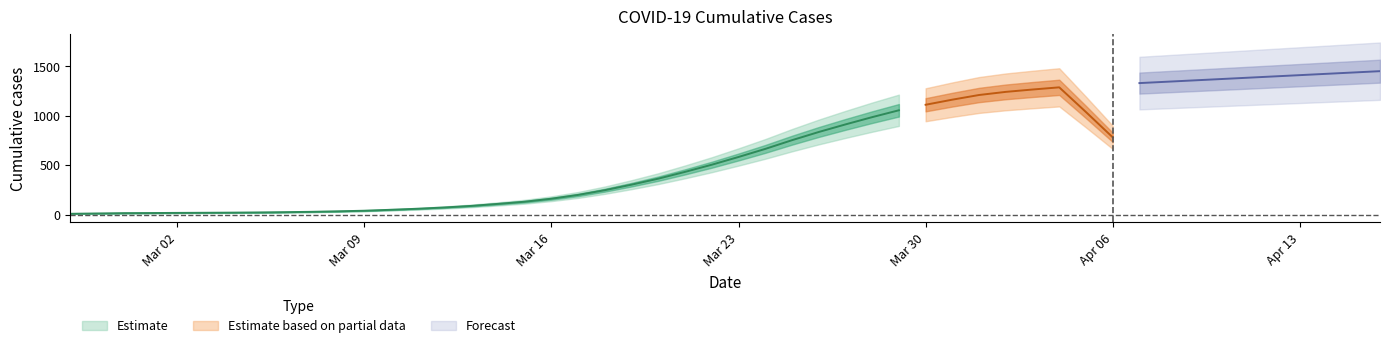

What is the label of the 26th point from the left?

2020-03-23